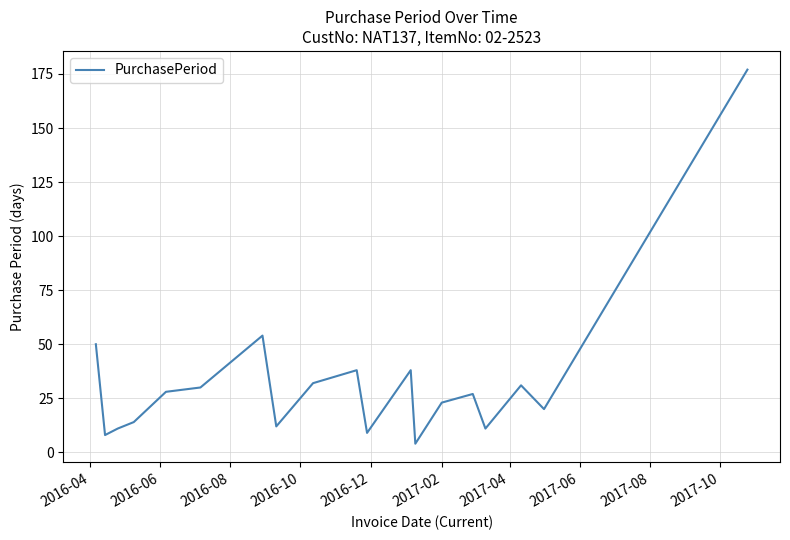

What is the maximum value shown in the chart?

177